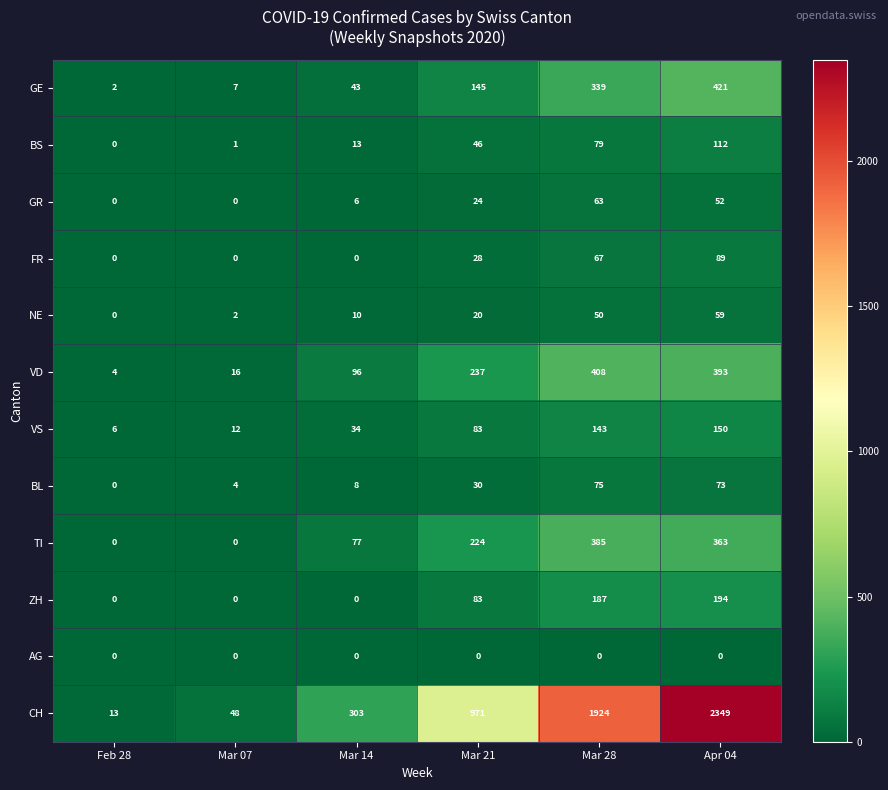

What is the maximum value shown in the chart?

2349